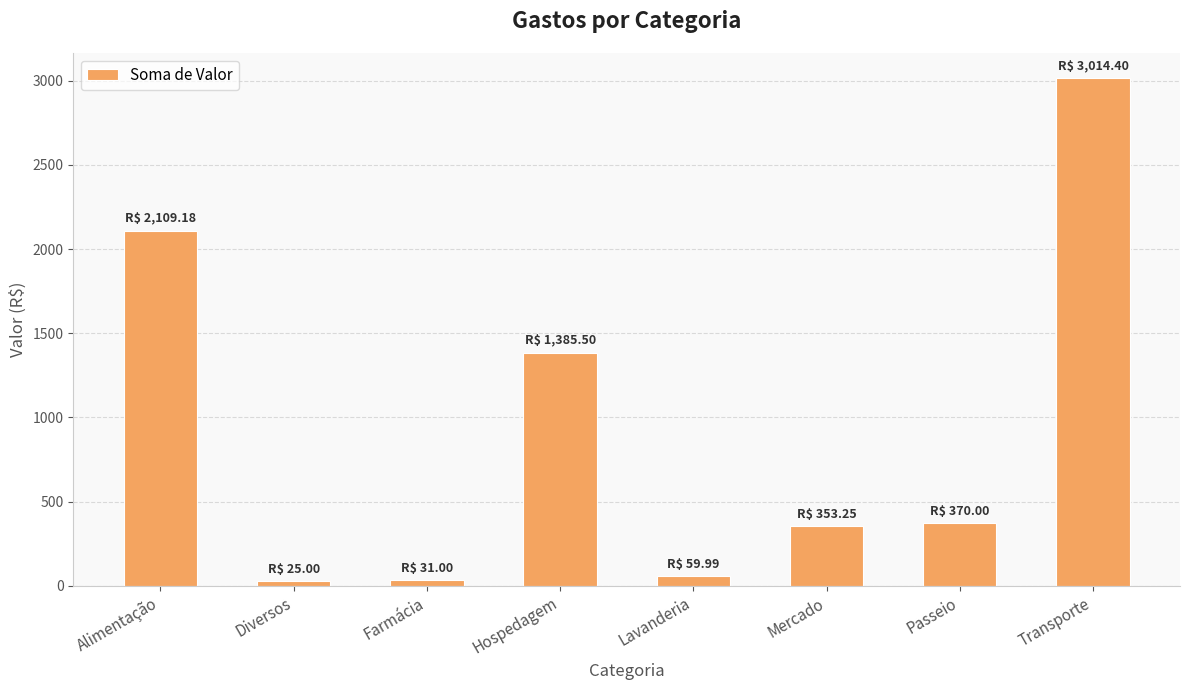

What is the greatest value displayed?

3014.4